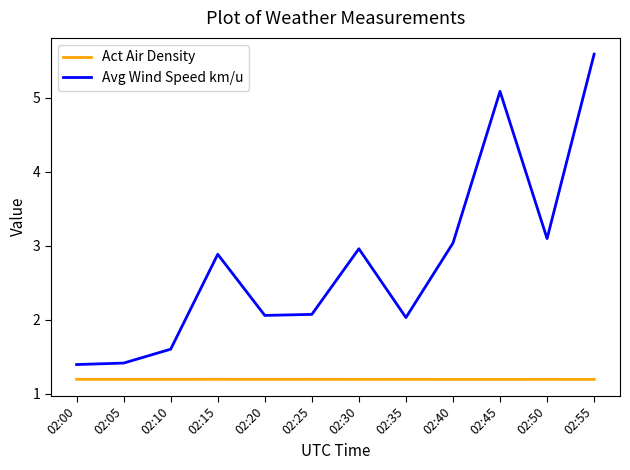

What is the difference between the Avg Wind Speed km/u values at 02:00 and 02:15?

1.5